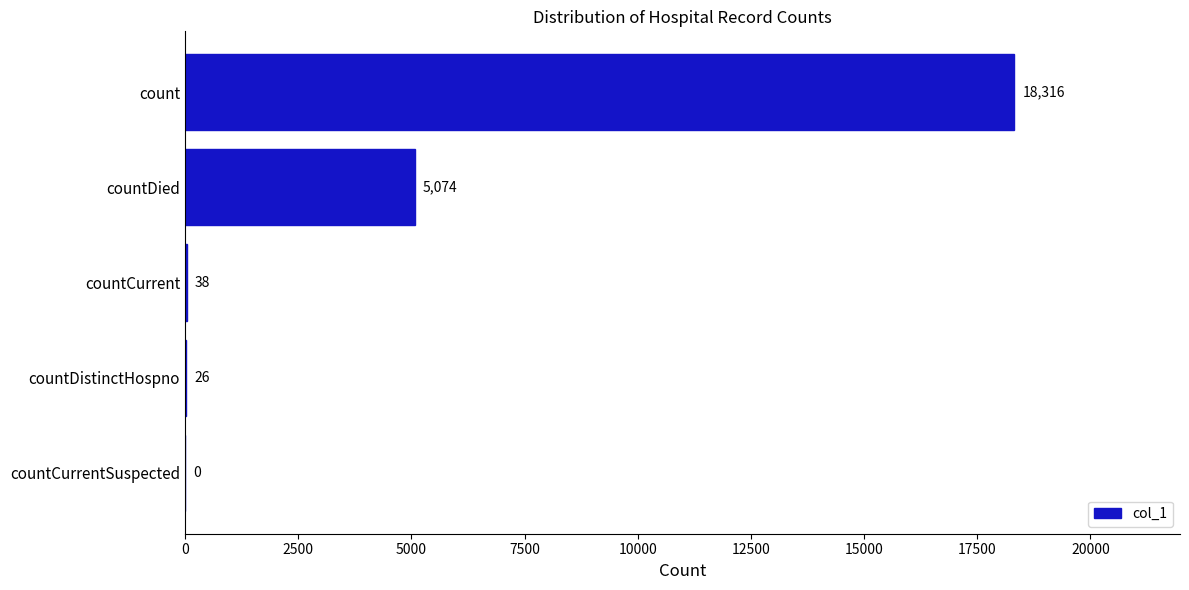

What is the change in value from countCurrentSuspected to countDied?

+5074